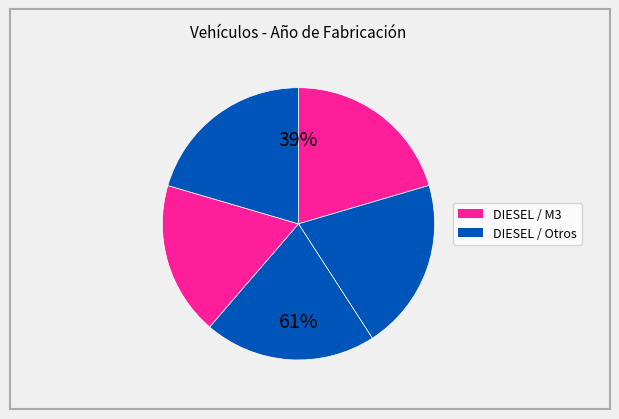

How many slices are in this pie chart?

5